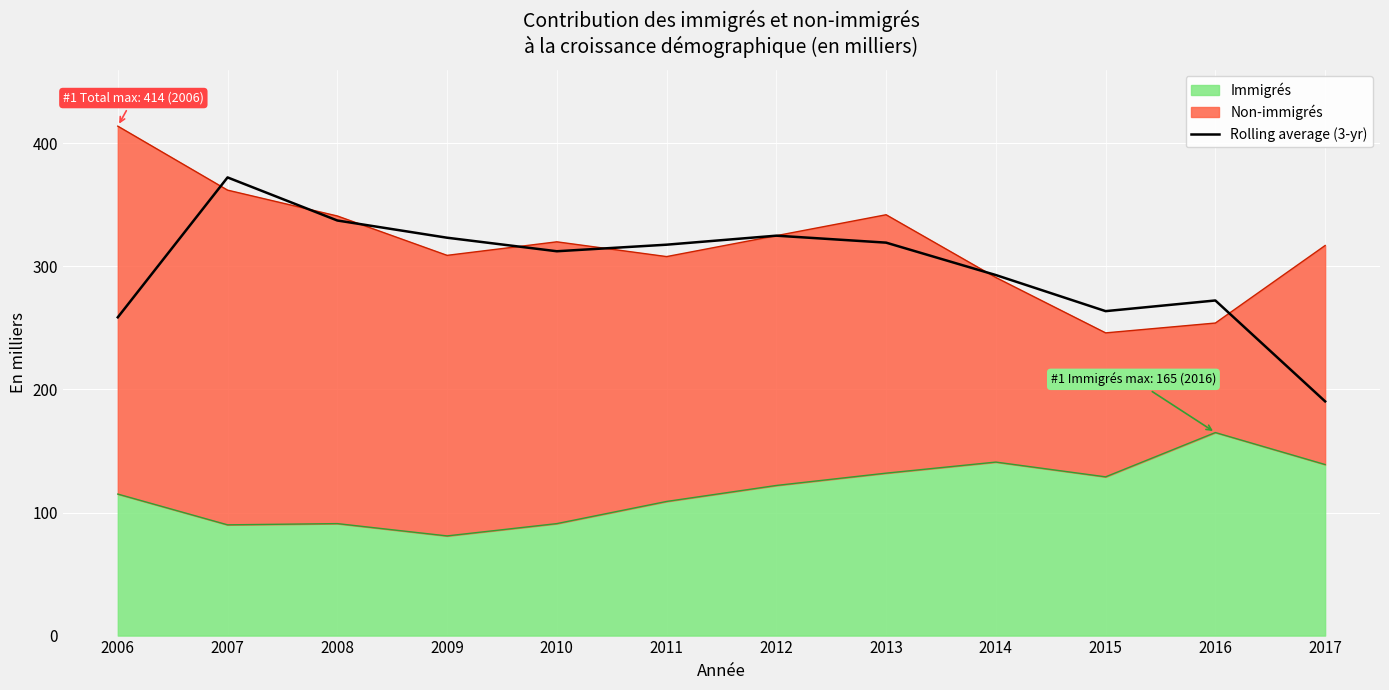

What is the smallest value displayed?

190.3